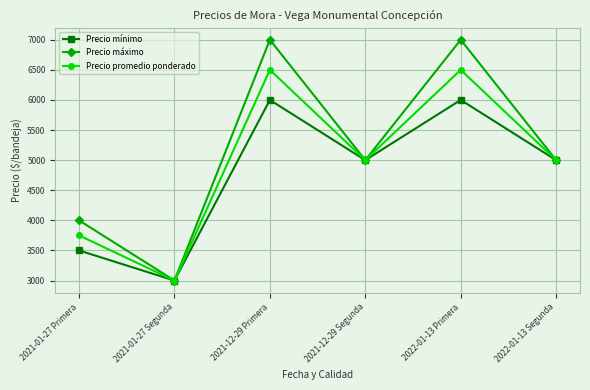

Rank the series by their maximum value, from highest to lowest.

Precio máximo, Precio promedio ponderado, Precio mínimo